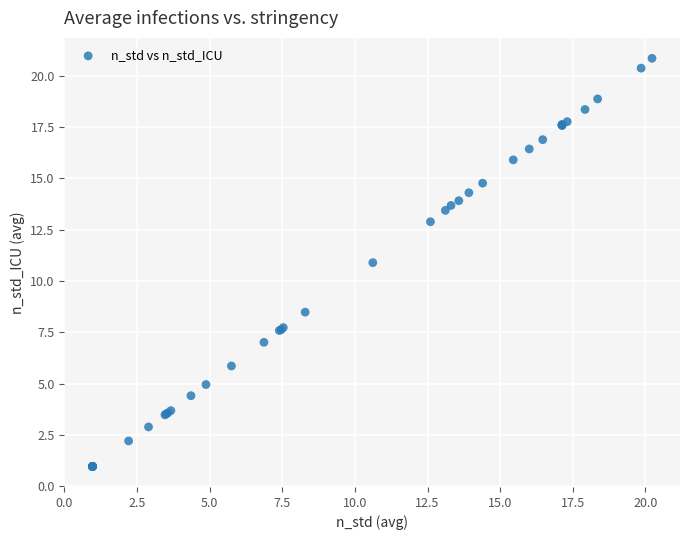

What Y value in the scatter plot is closest to 10?

10.9